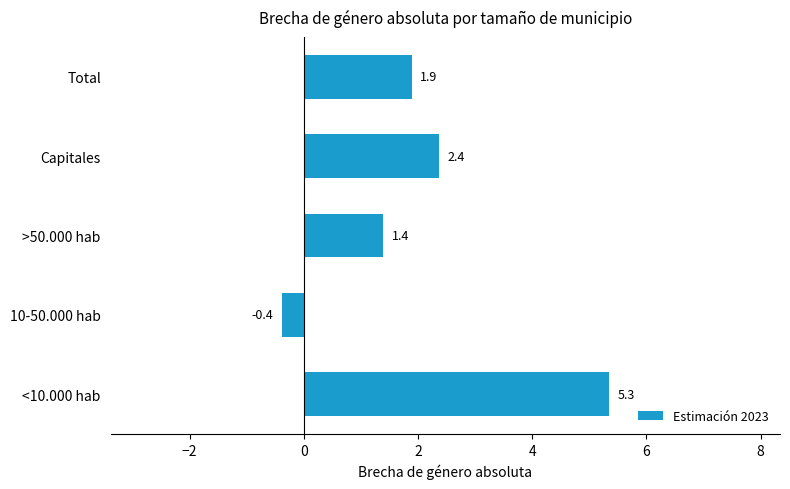

What is the smallest value displayed?

-0.4